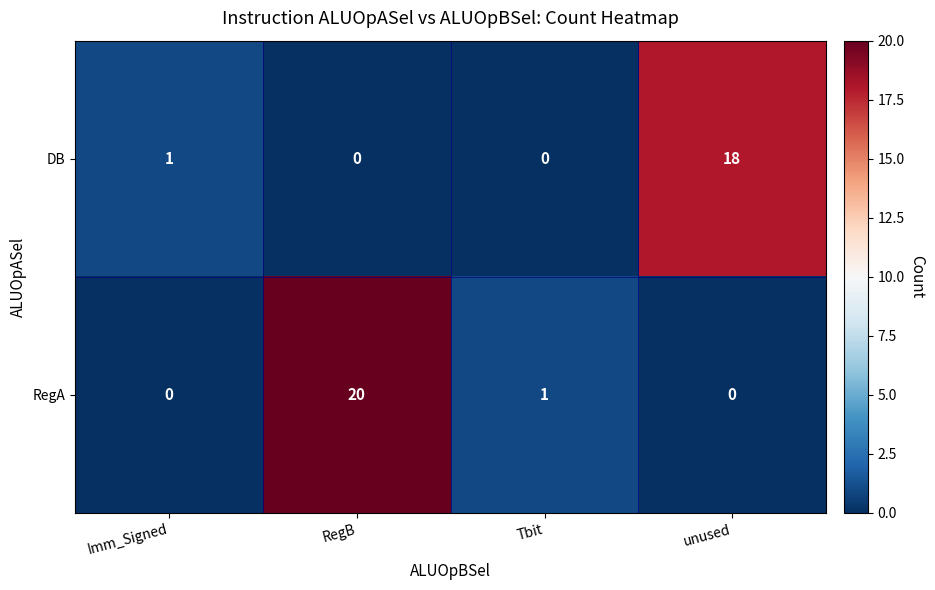

The value of RegA at unused is 12. True or false?

False